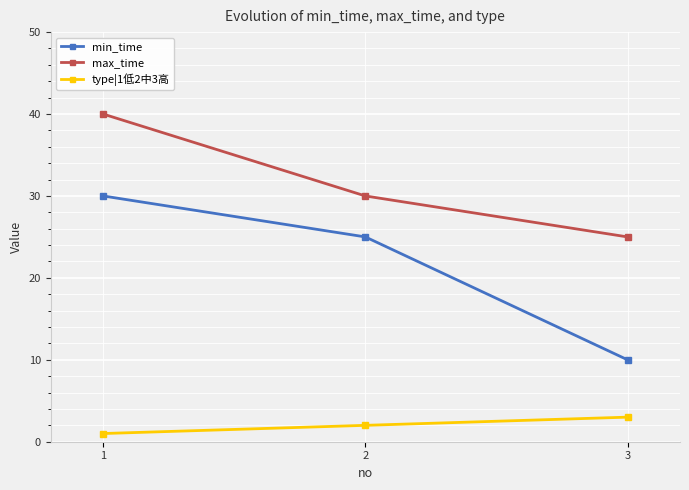

Reading left to right, what are all the values shown in this chart?

min_time: 1=30	2=25	3=10
max_time: 1=40	2=30	3=25
type|1低2中3高: 1=1	2=2	3=3